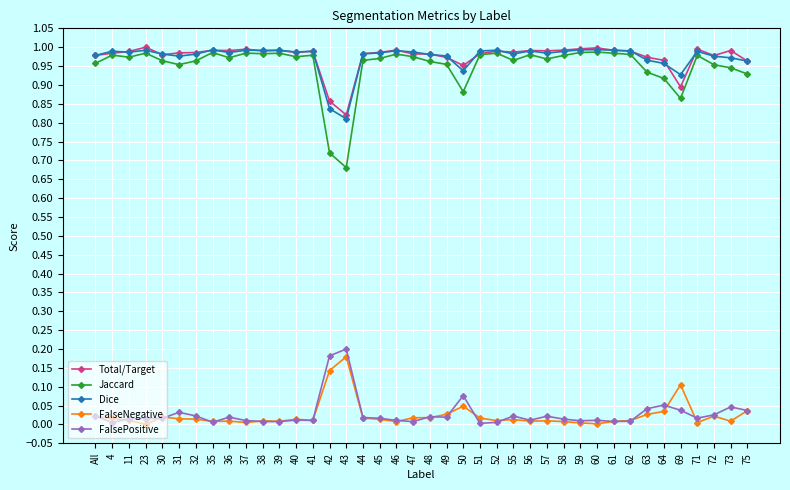

True or false: Dice has more than 1 interior local peaks.

True